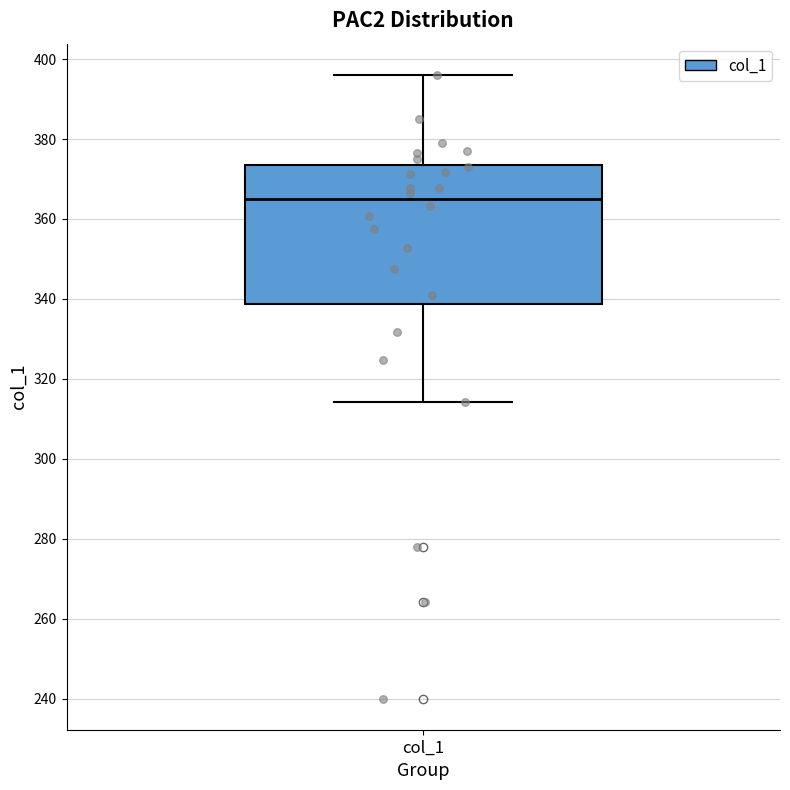

Where does the lower whisker of the box for col_1 end on the y-axis? The values are not printed on the chart, so give them approximately, as read against the axis.

314